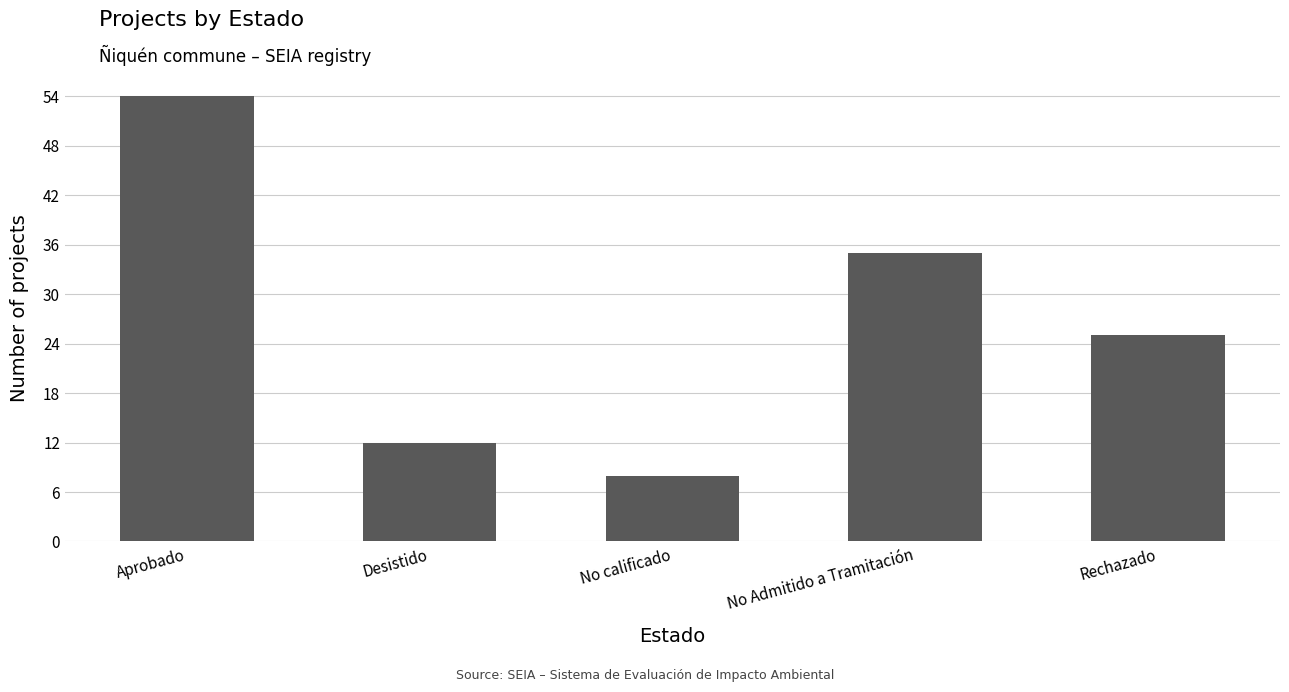

True or false: the data shows 12 at Rechazado.

False